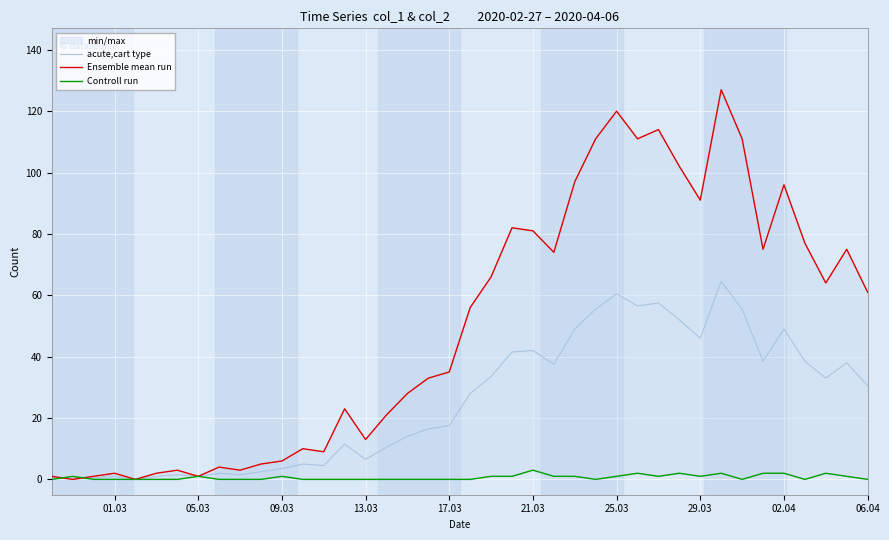

What is the maximum value for acute,cart type?

64.5